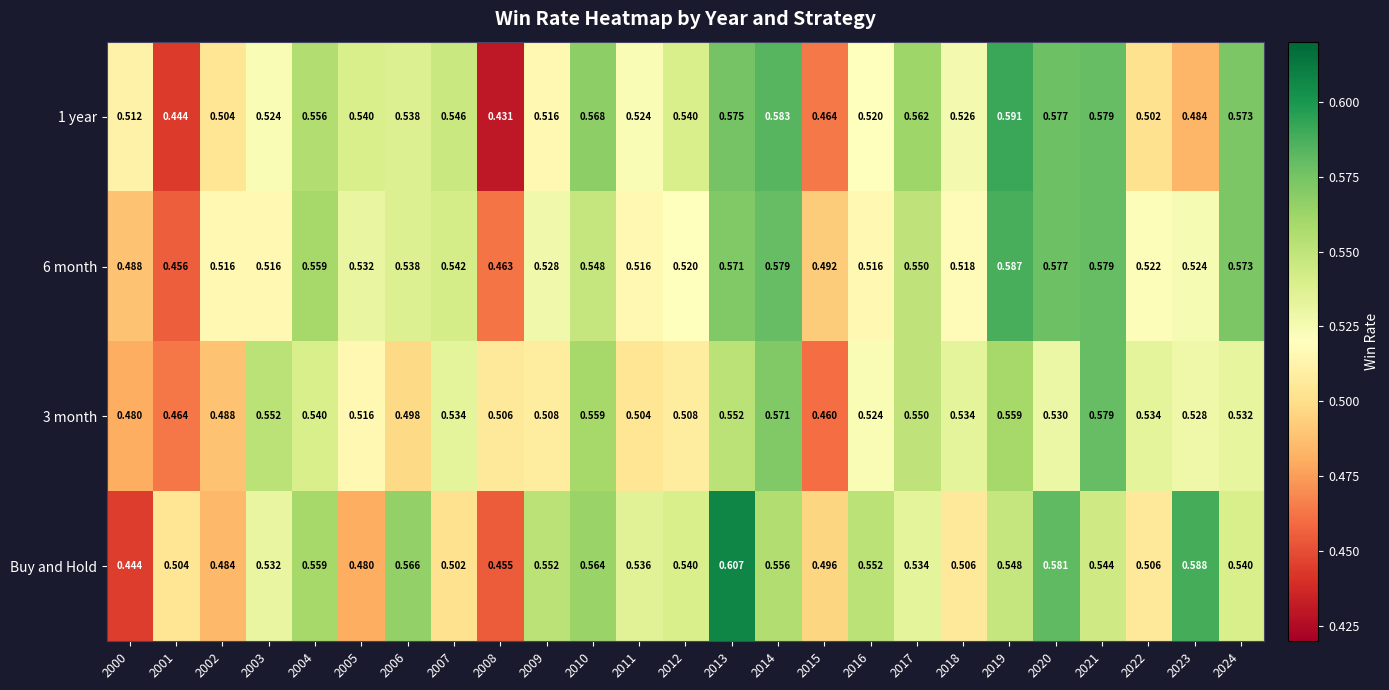

Which series has the largest total across all categories?

6 month